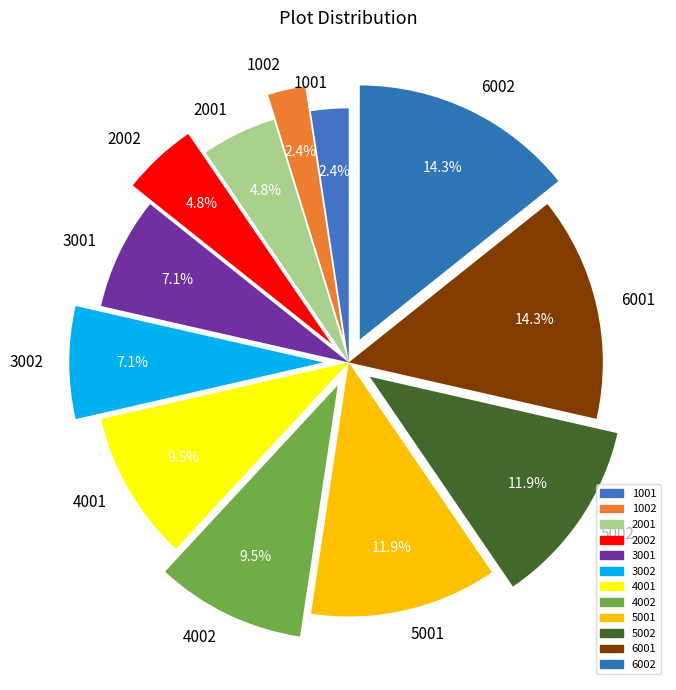

How many slices are in this pie chart?

12